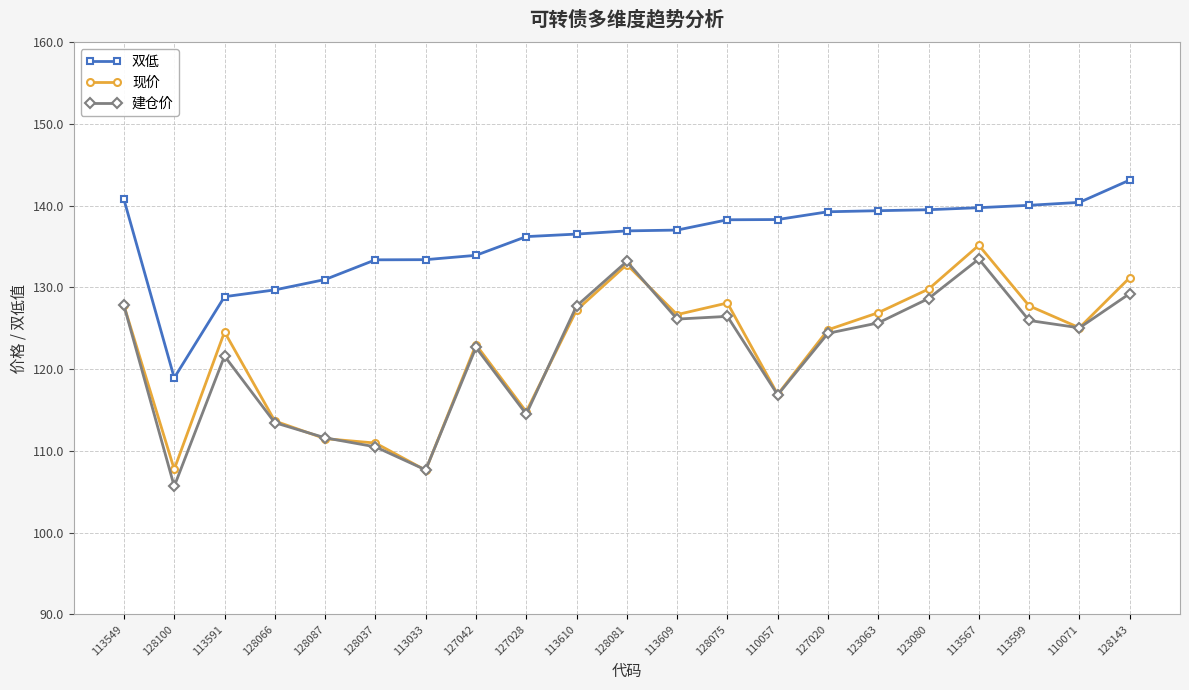

What is the label of the 20th point from the left?

110071